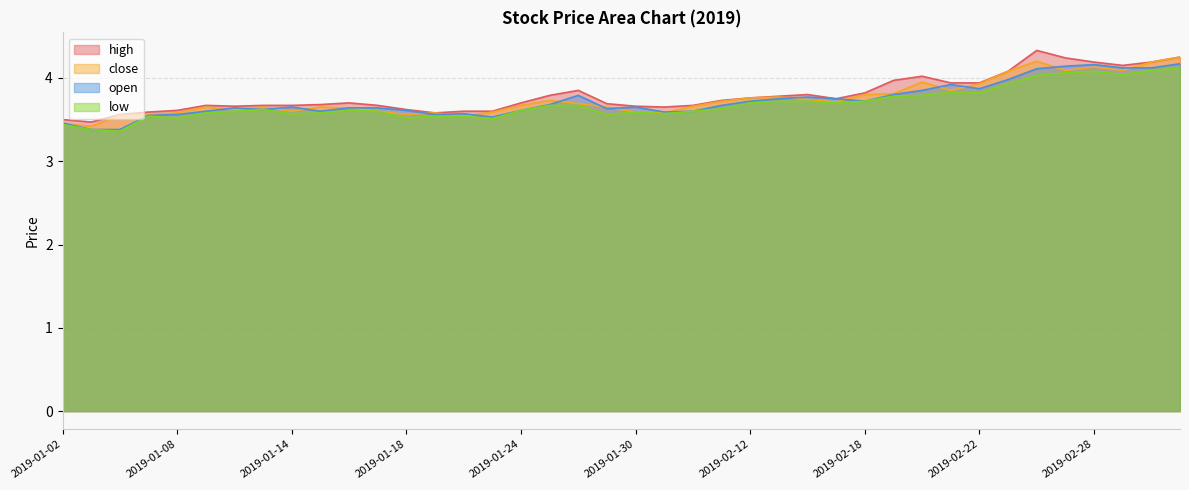

What is the total value across all series at 2019-01-29?

14.5